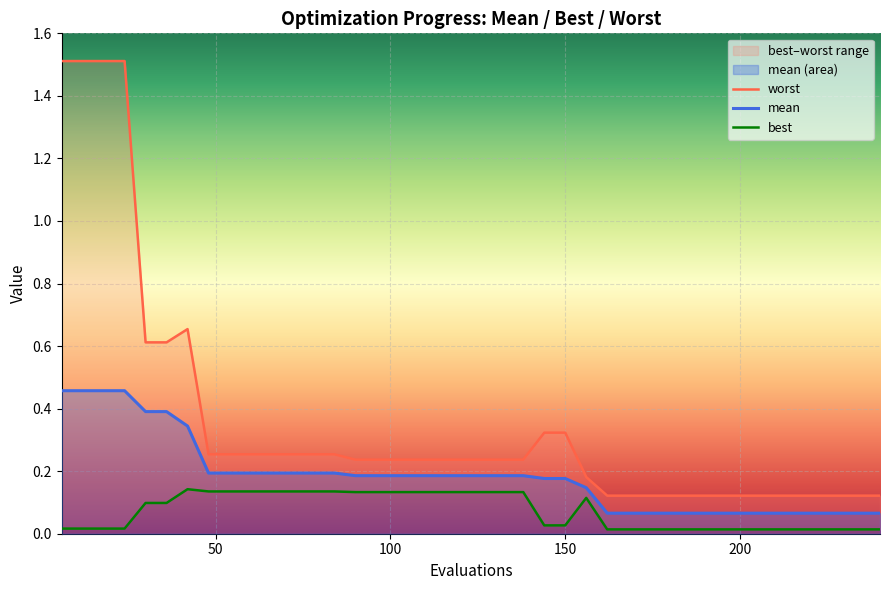

True or false: best and mean cross at least once.

False